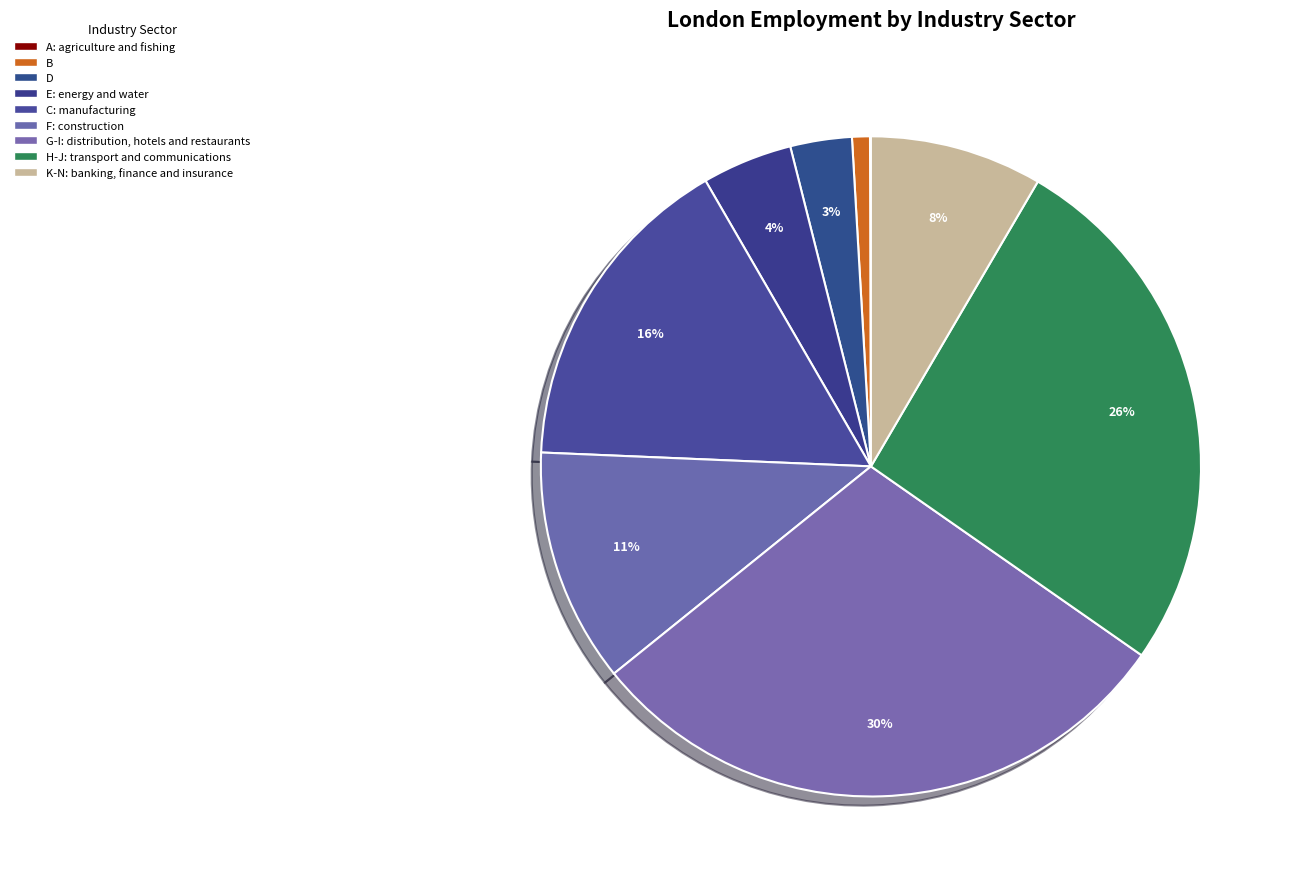

To the nearest percent, what is the difference between the H-J: transport and communications and K-N: banking, finance and insurance slice percentages?

18%